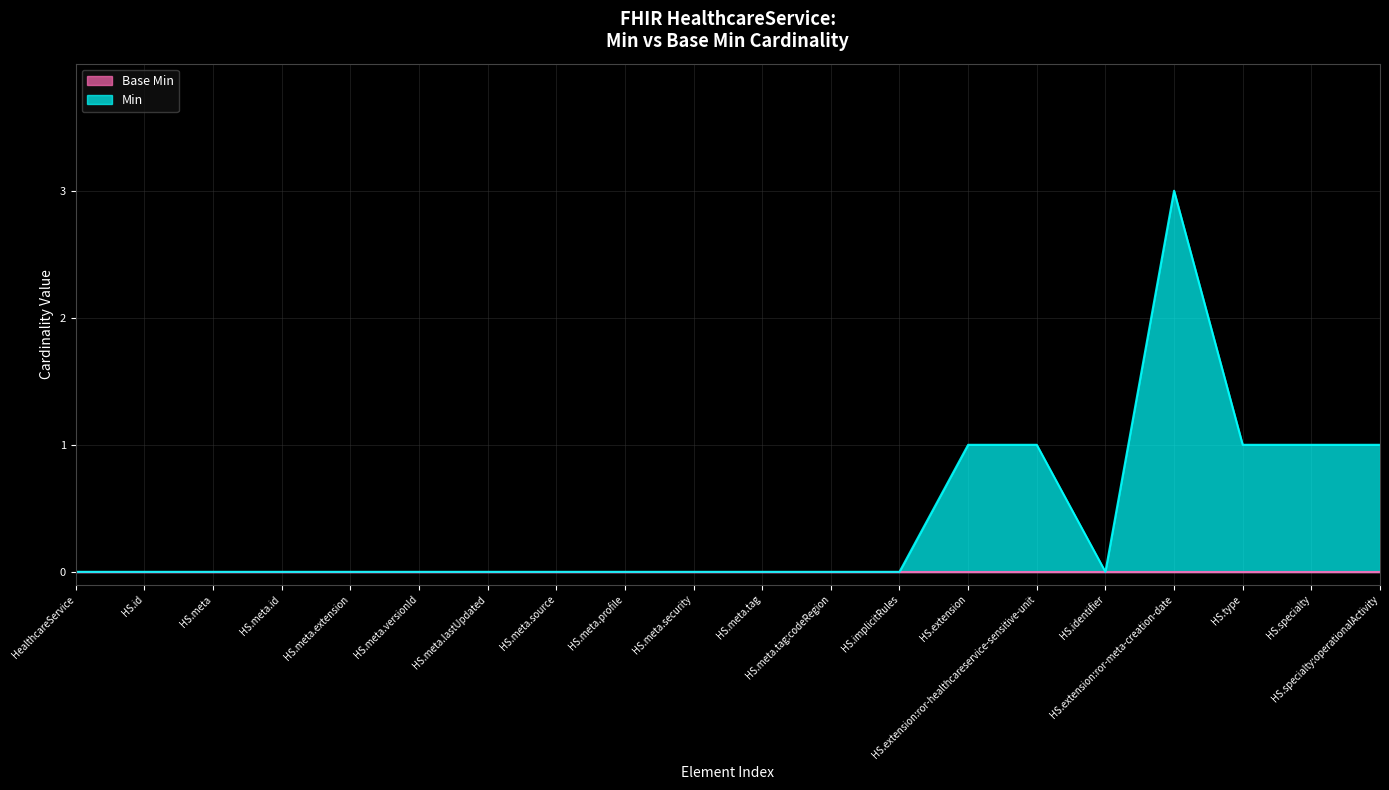

What is the sum of all values?

8